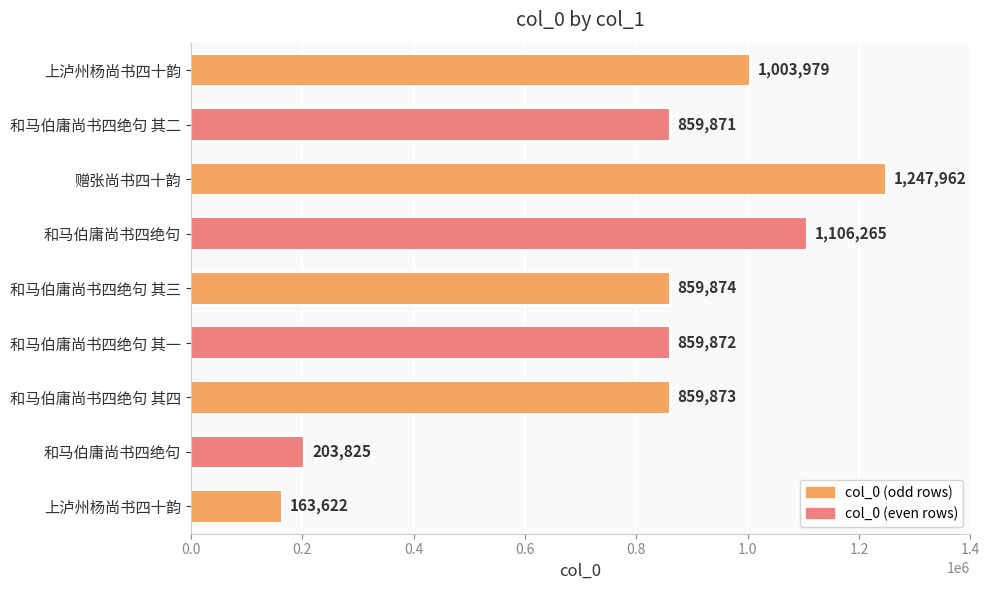

What is the average value?

796127